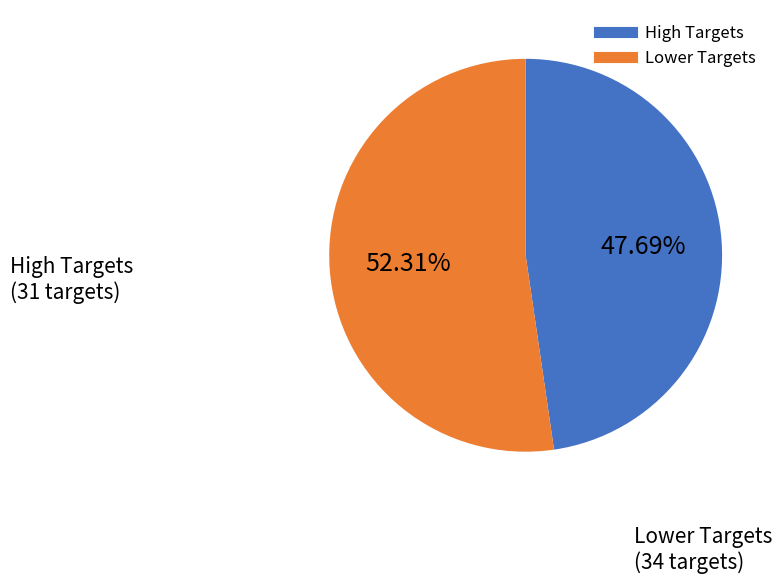

Is there a majority slice in this chart?

Yes